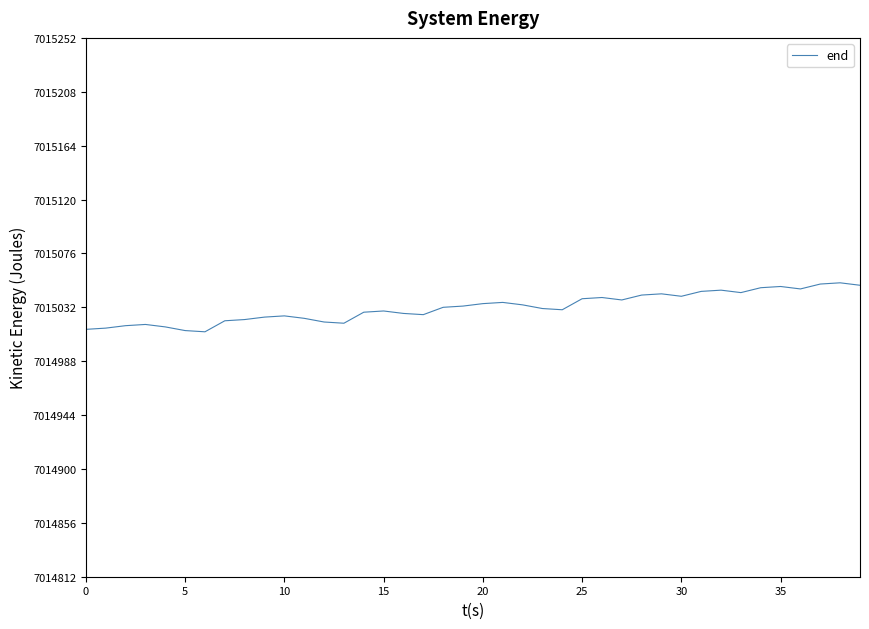

What is the minimum value shown in the chart?

7015012